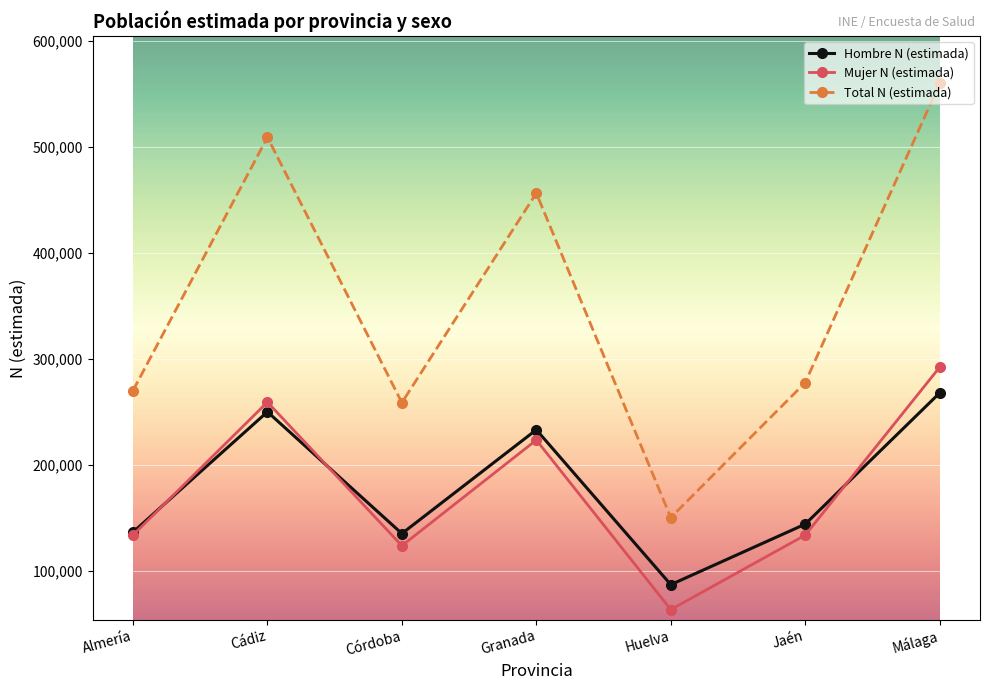

The Hombre N (estimada) series shows 209191 at Córdoba. True or false?

False